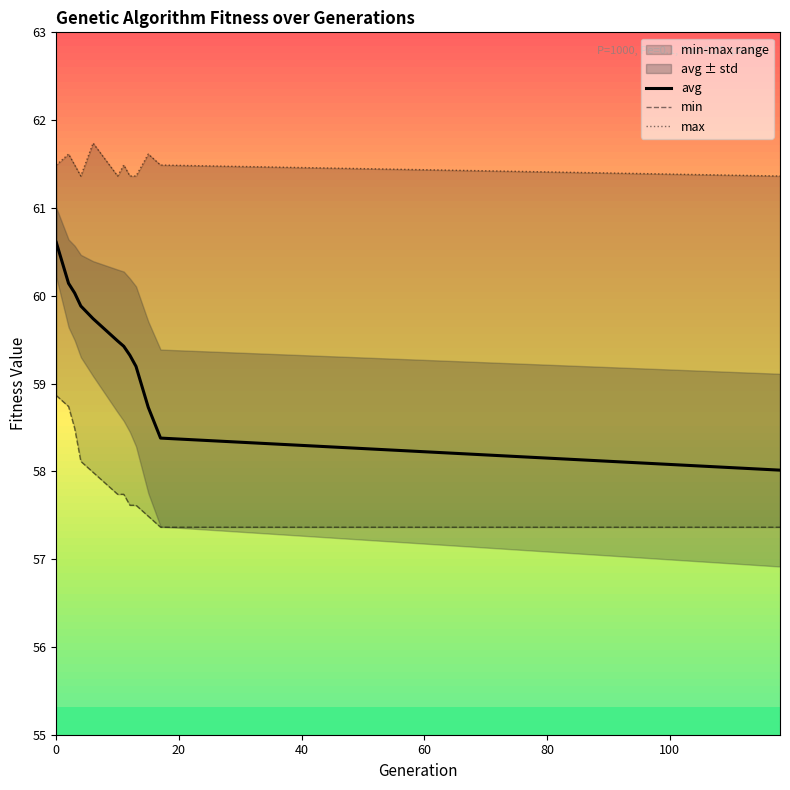

True or false: max has more than 2 interior local peaks.

True